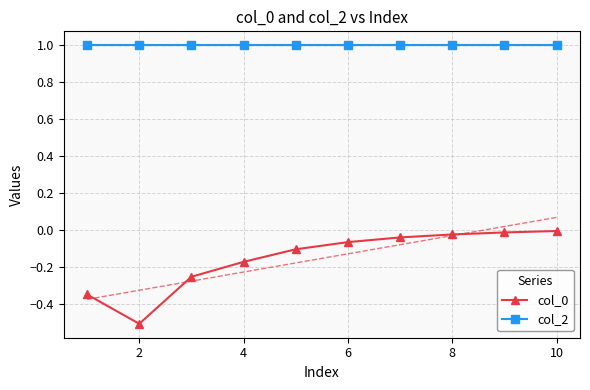

The value of col_0 at 10 is -0.0. True or false?

True